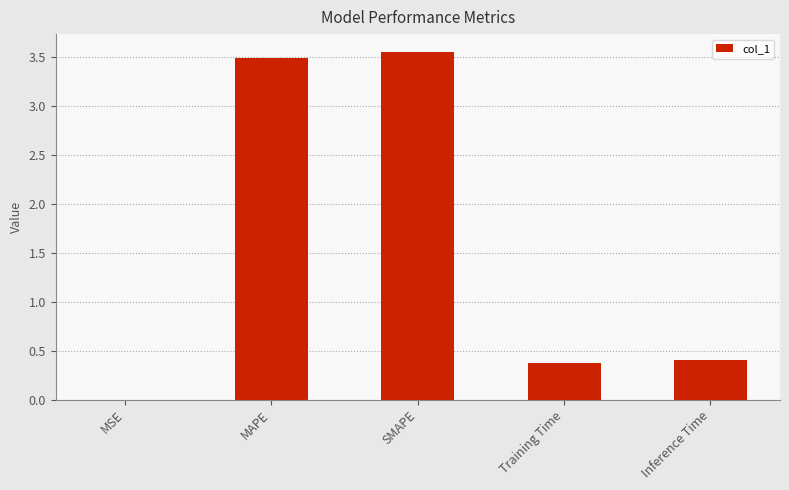

Read the value at Inference Time.

0.4